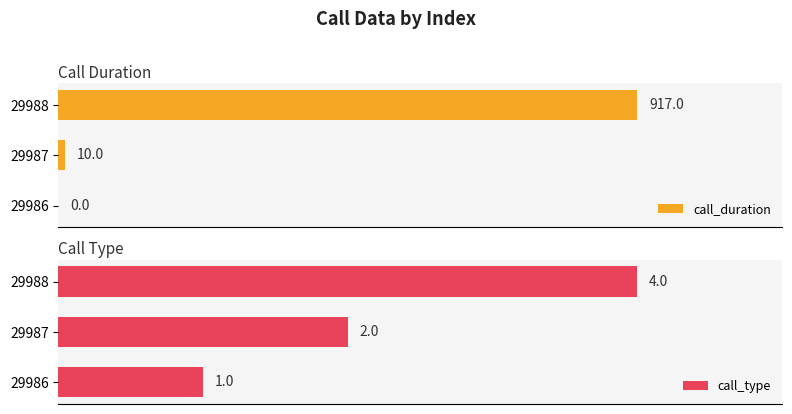

What are all the series names shown in the legend?

call_duration, call_type